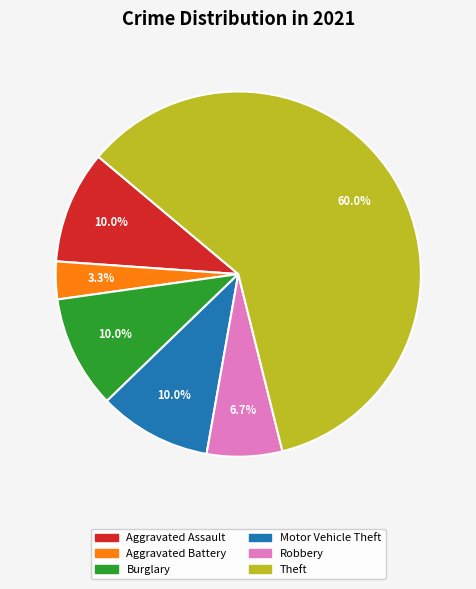

Is it true that Aggravated Battery is 15% of the pie?

False